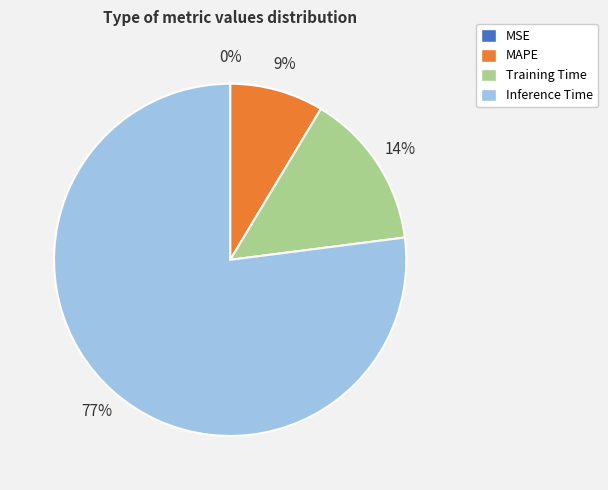

The MAPE slice represents 19% of the pie. True or false?

False